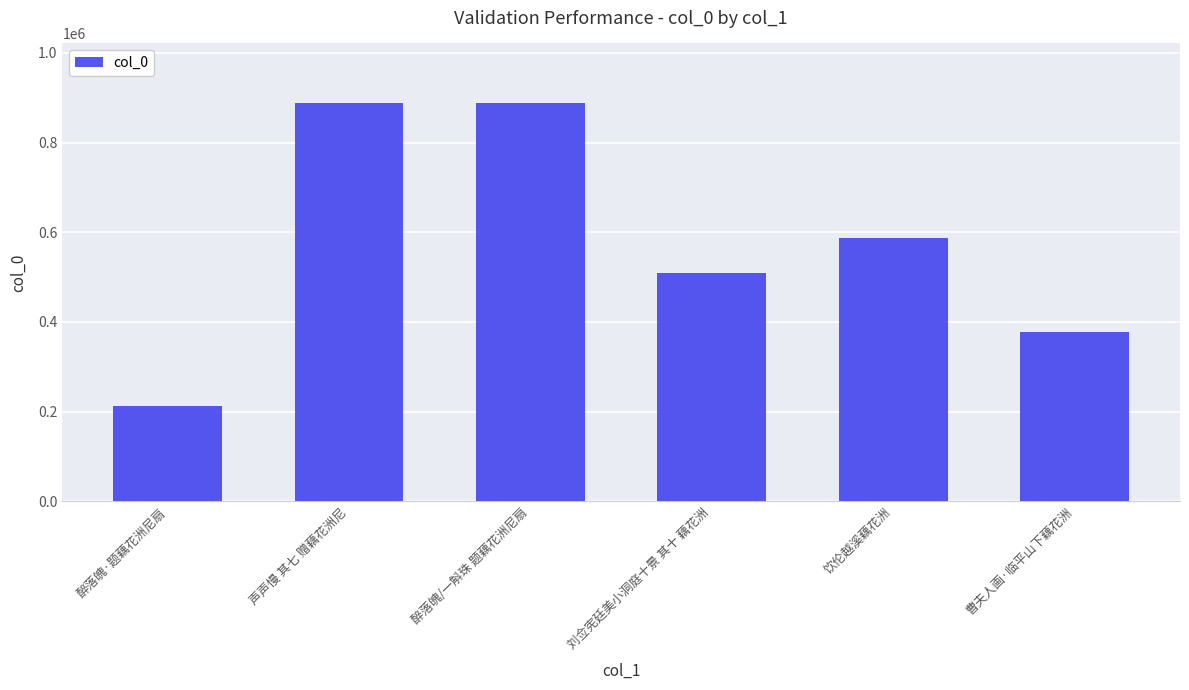

Approximately how many times larger is the value at 声声慢 其七 赠藕花洲尼 compared to 醉落魄/一斛珠 题藕花洲尼扇?

1.0